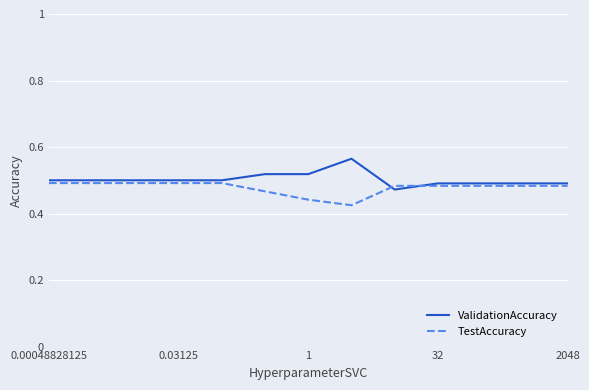

Is it true that TestAccuracy equals 0.2 at 2048?

False